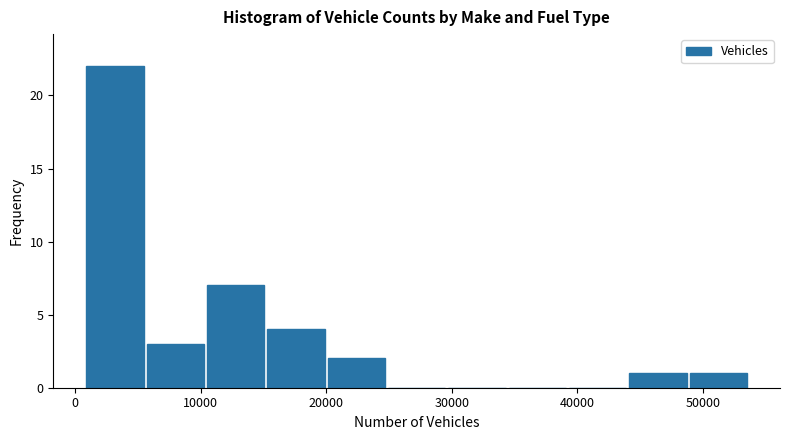

Which range on the x-axis has the tallest bar?

1000 to 6000